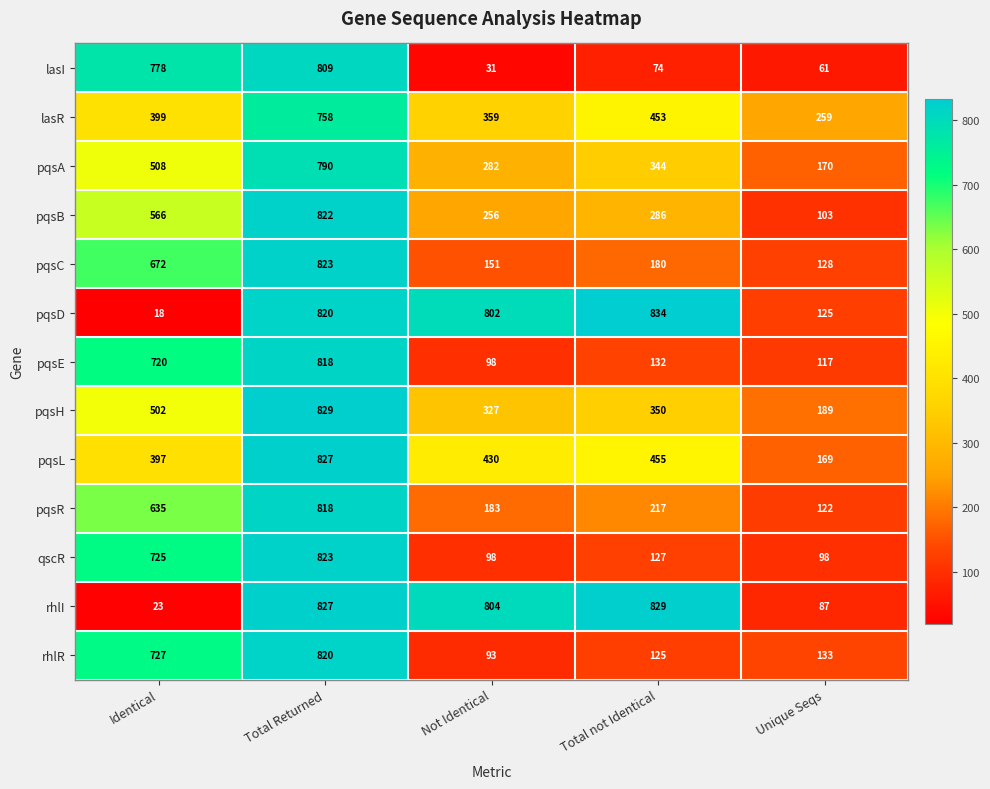

Which label corresponds to the smallest value in the chart?

Identical